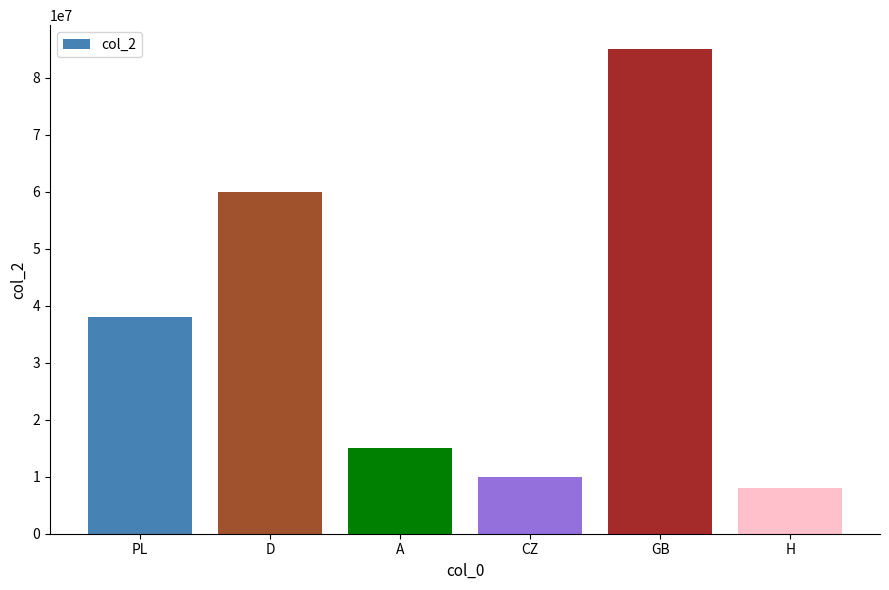

What position from the right is H?

1